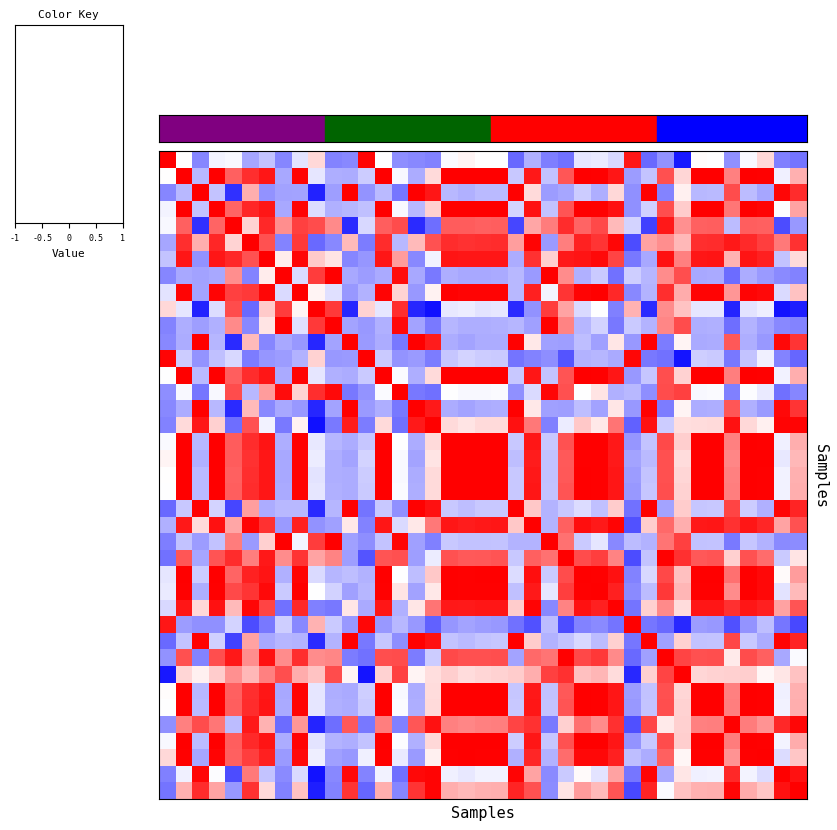

At which category is the sum across all series the highest?

22